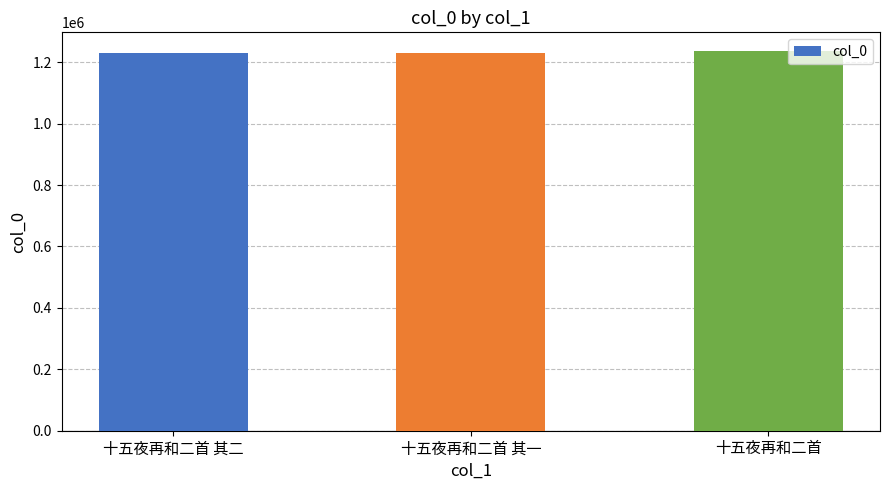

What is the ratio of the value at 十五夜再和二首 to the value at 十五夜再和二首 其一?

1.0